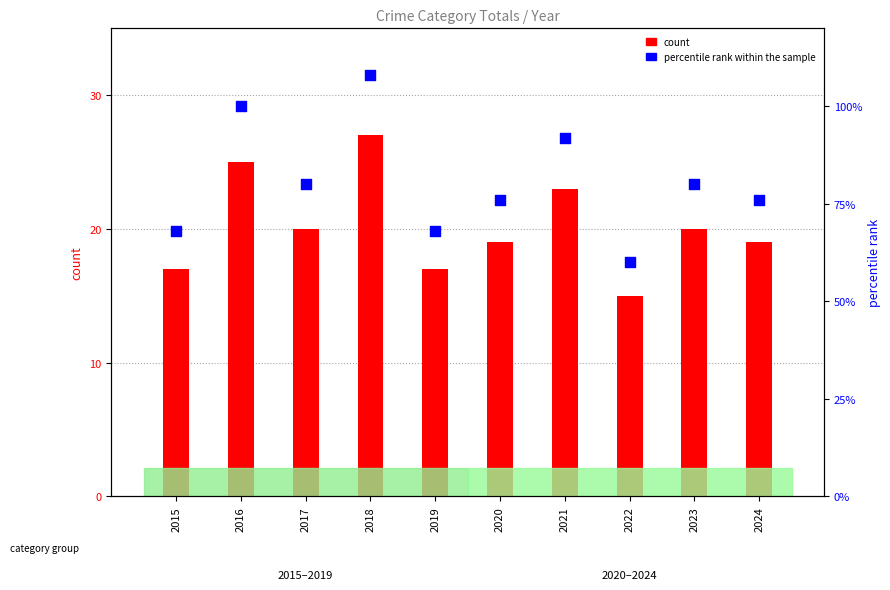

What are all the series names shown in the legend?

count, percentile rank within the sample